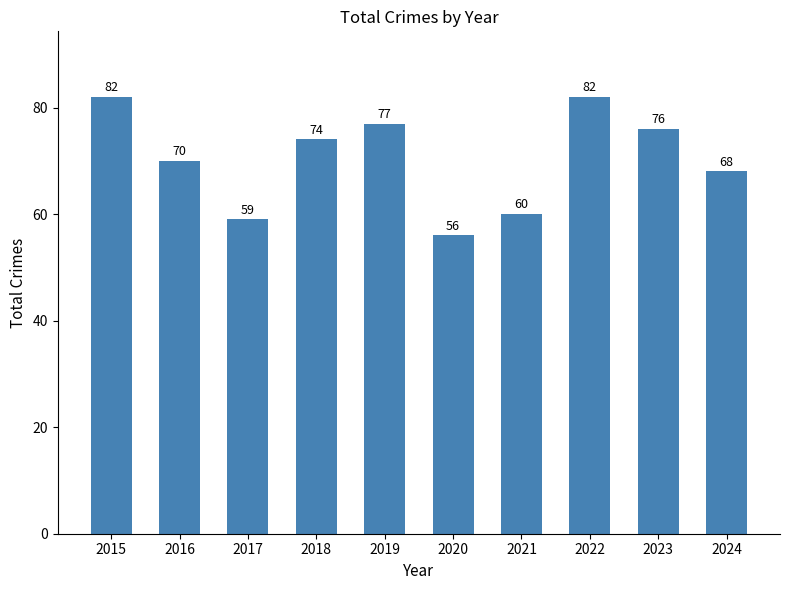

The chart shows a value of 27 at 2019. True or false?

False